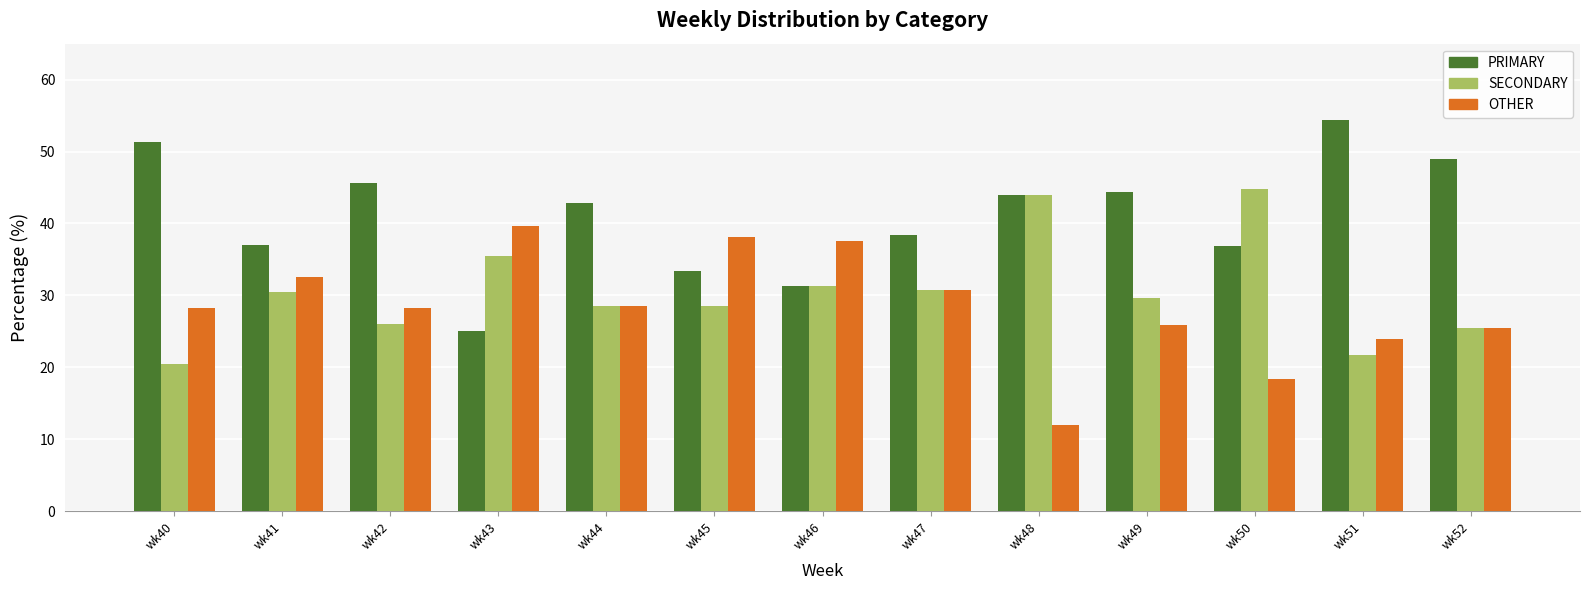

How many data points does each series have?

13